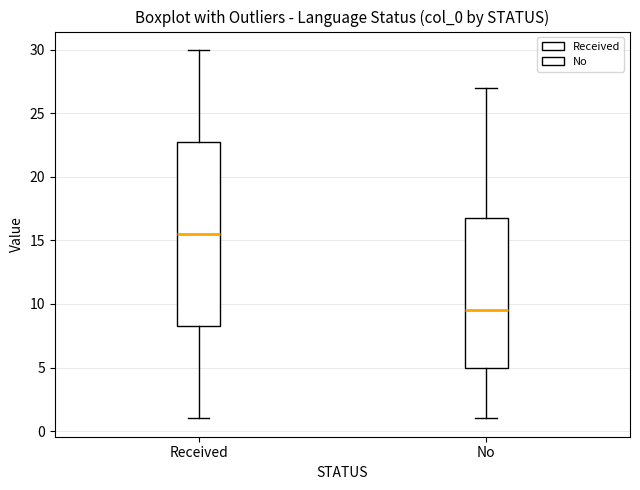

Reading left to right, transcribe this box plot: for each box, give where its median line is, the range the box spans, and where its two whiskers end, as read against the y-axis. The values are not printed on the chart, so give them approximately, as read against the axis.

Received: median 15.5, box 8.5 to 23.0, whiskers 1.0 to 30.0
No: median 9.5, box 5.0 to 17.0, whiskers 1.0 to 27.0